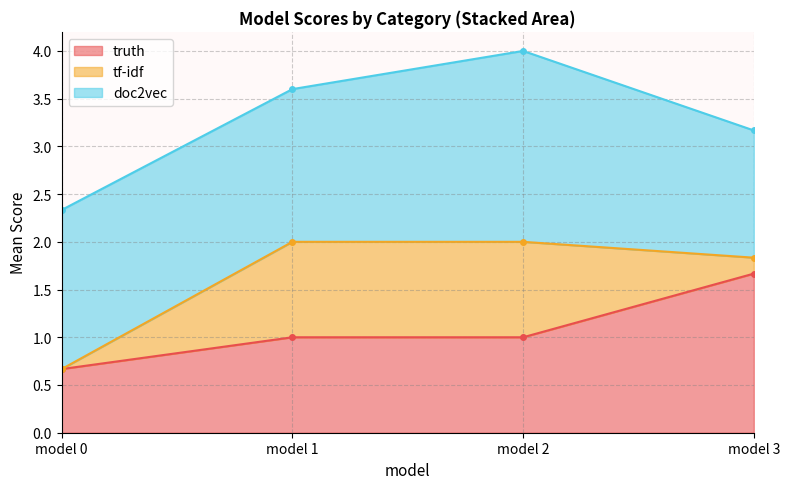

True or false: truth has more than 1 points higher than both neighbors.

False